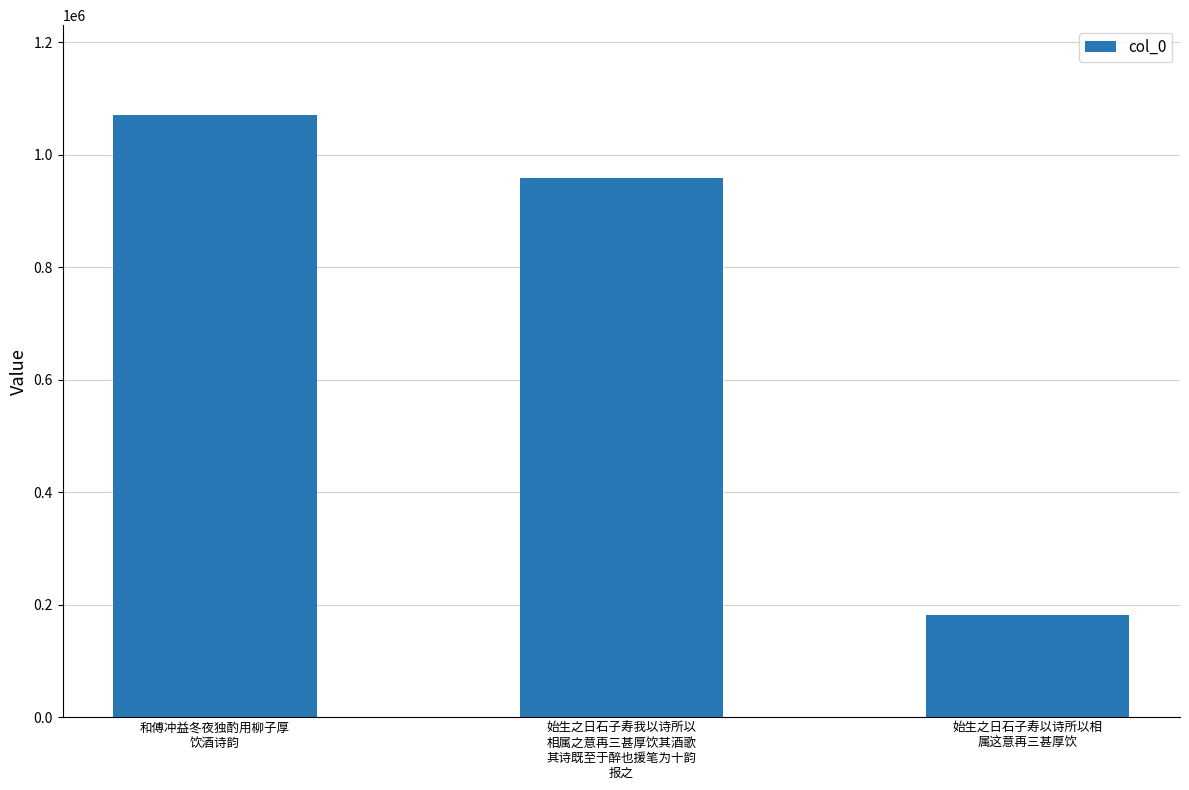

What is the difference between the maximum and minimum values?

888486